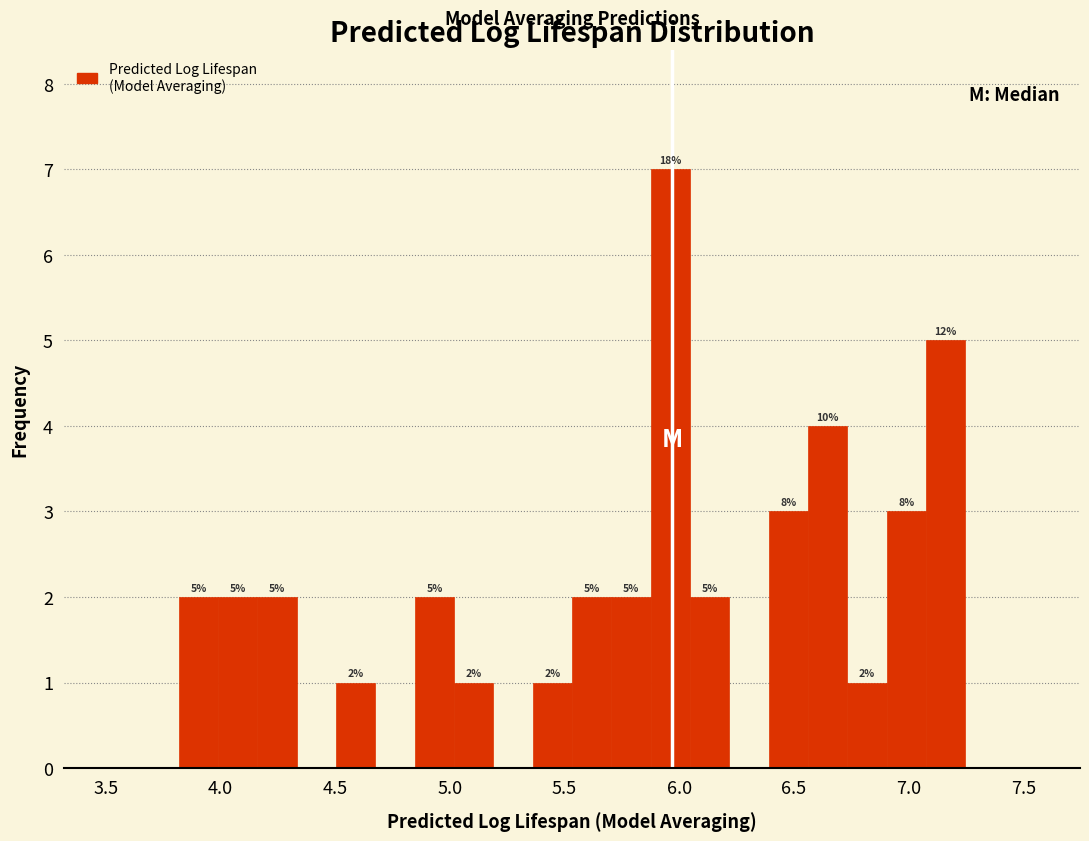

Read against the x-axis, roughly where is the centre of the tallest bar?

5.95